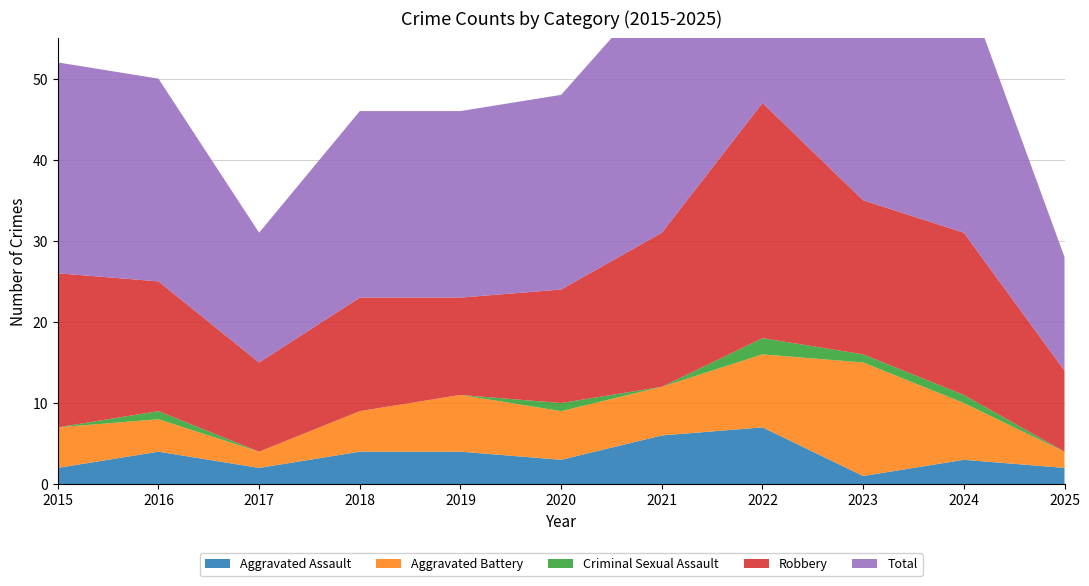

Reading left to right, what are all the values shown in this chart?

Aggravated Assault: 2015=2	2016=4	2017=2	2018=4	2019=4	2020=3	2021=6	2022=7	2023=1	2024=3	2025=2
Aggravated Battery: 2015=5	2016=4	2017=2	2018=5	2019=7	2020=6	2021=6	2022=9	2023=14	2024=7	2025=2
Criminal Sexual Assault: 2015=0	2016=1	2017=0	2018=0	2019=0	2020=1	2021=0	2022=2	2023=1	2024=1	2025=0
Robbery: 2015=19	2016=16	2017=11	2018=14	2019=12	2020=14	2021=19	2022=29	2023=19	2024=20	2025=10
Total: 2015=26	2016=25	2017=16	2018=23	2019=23	2020=24	2021=31	2022=47	2023=35	2024=31	2025=14